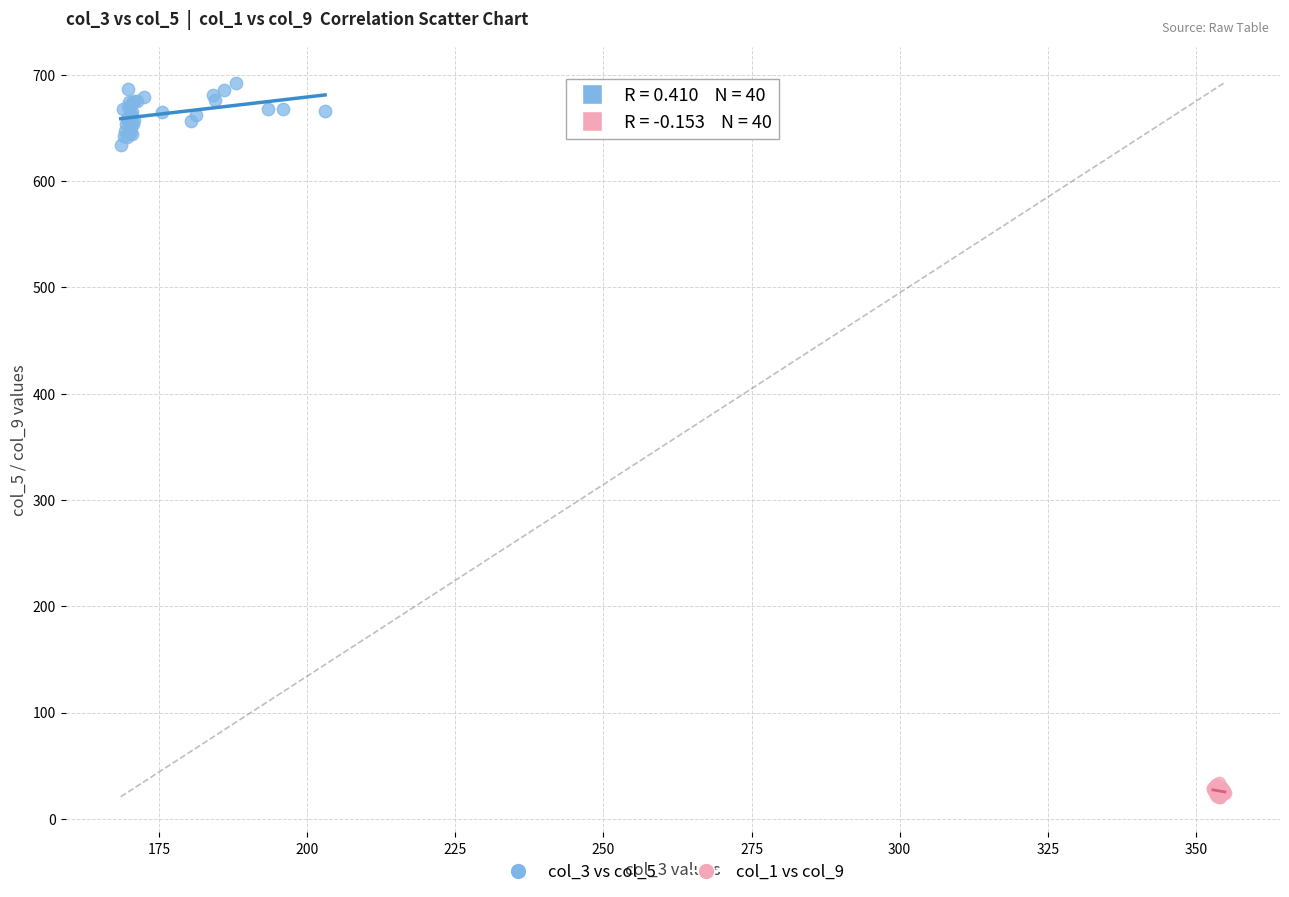

Which series has the largest Y range (max minus min)?

col_3 vs col_5